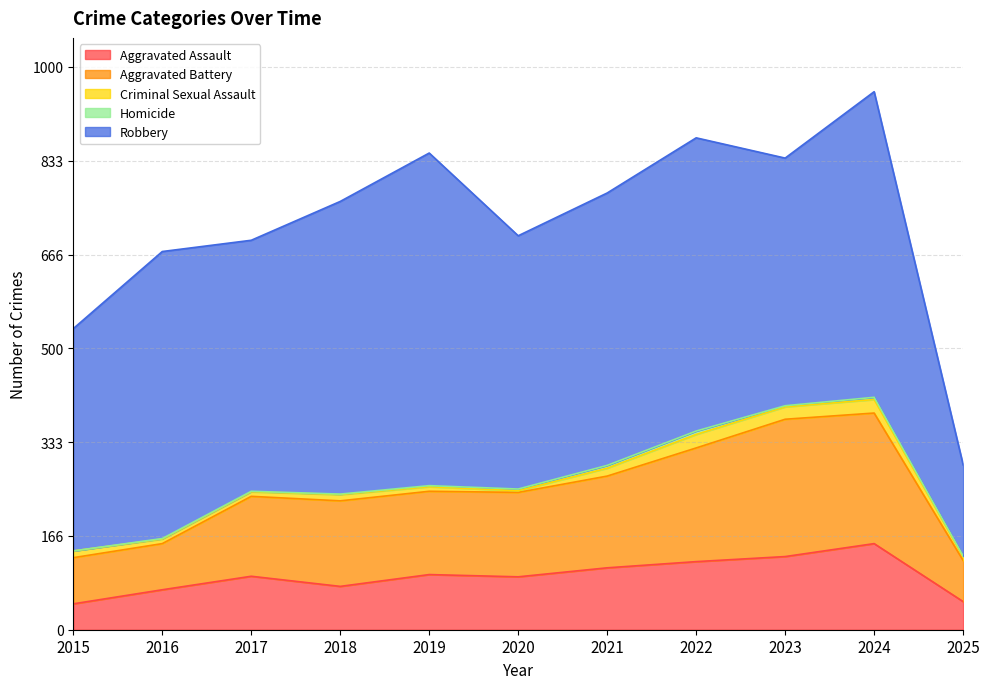

What value does the Aggravated Assault series have at 2019, to the nearest 10?

100